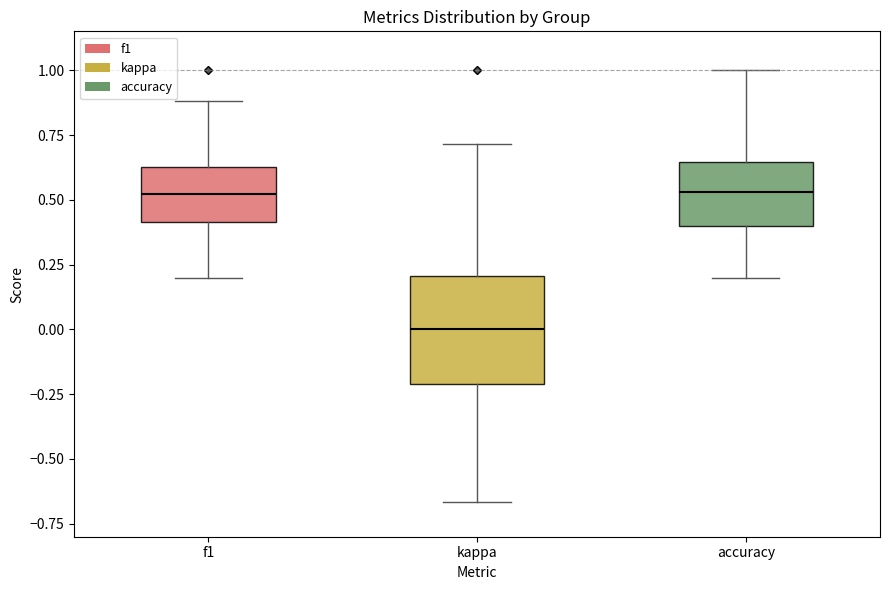

Reading left to right, read every box against the y-axis: the position of its median line, the range the box covers, and the ends of its whiskers. The values are not printed on the chart, so give them approximately, as read against the axis.

f1: median 0.50, box 0.40 to 0.65, whiskers 0.20 to 0.90
kappa: median 0.00, box -0.20 to 0.20, whiskers -0.65 to 0.70
accuracy: median 0.55, box 0.40 to 0.65, whiskers 0.20 to 1.00